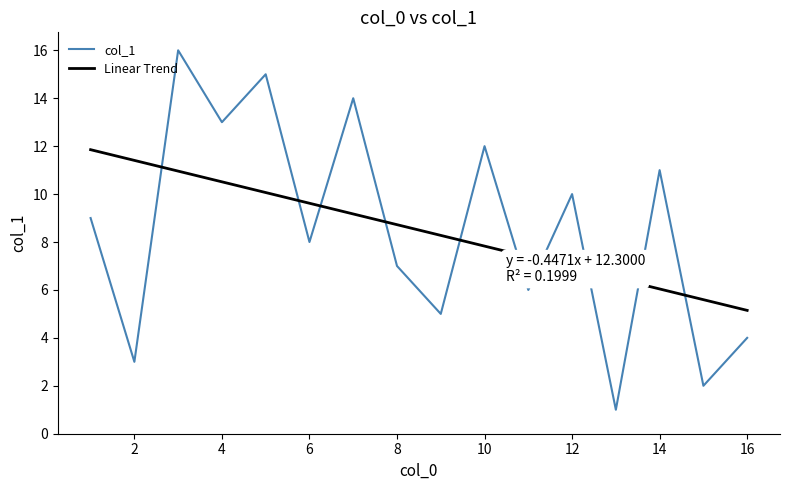

What is the difference between the maximum and minimum values in the Linear Trend series?

6.7